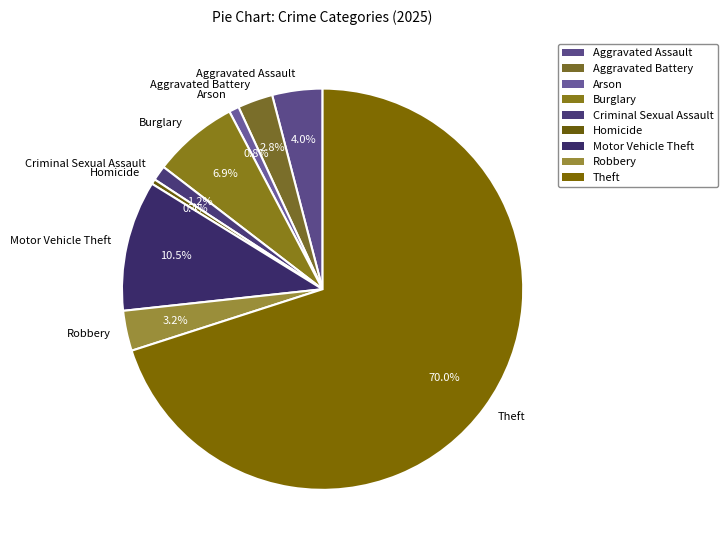

Is it true that Theft is 81% of the pie?

False